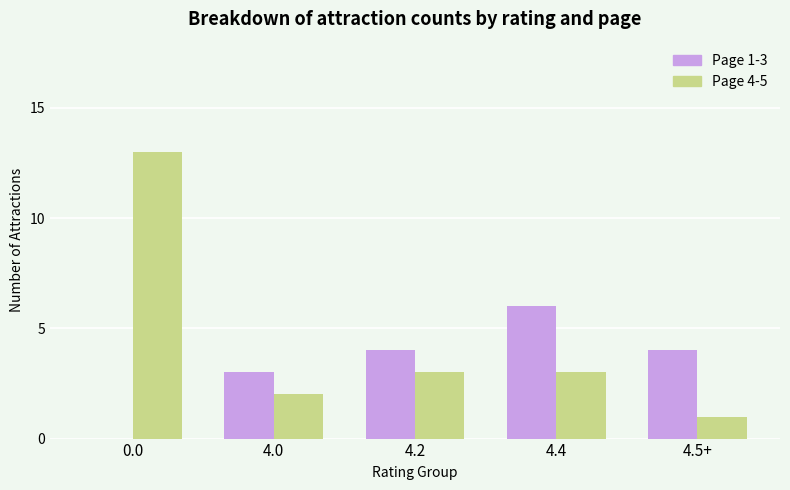

The value of Page 1-3 at 4.0 is 3. True or false?

True